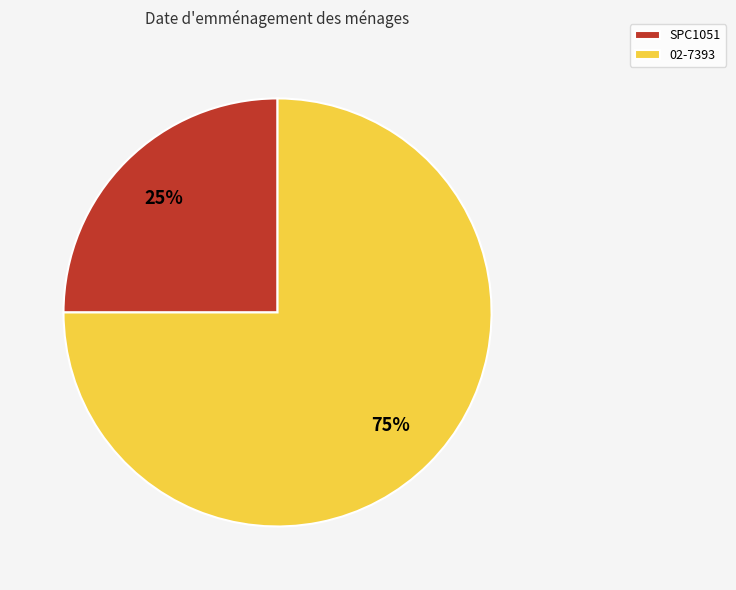

Is it true that SPC1051 is 25% of the pie?

True